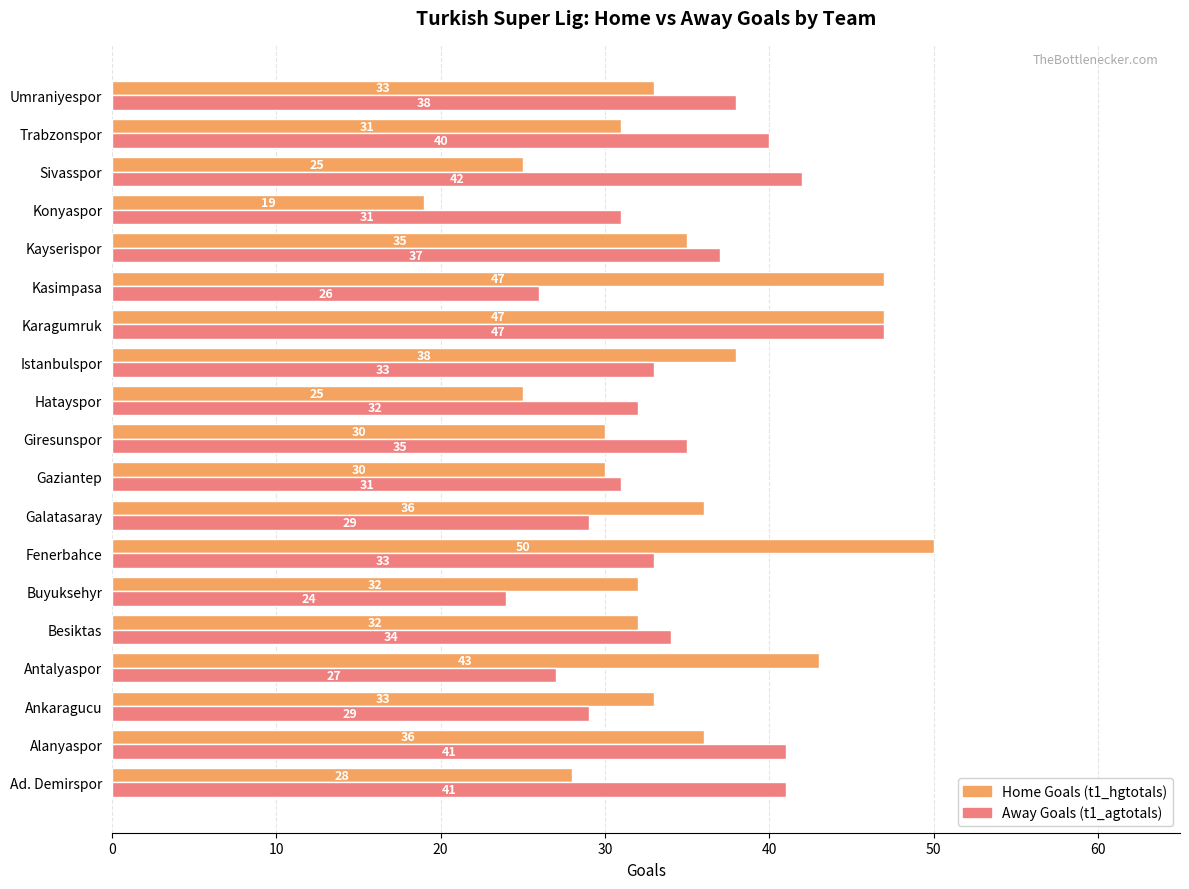

What is the difference between the highest and lowest values at Fenerbahce?

17